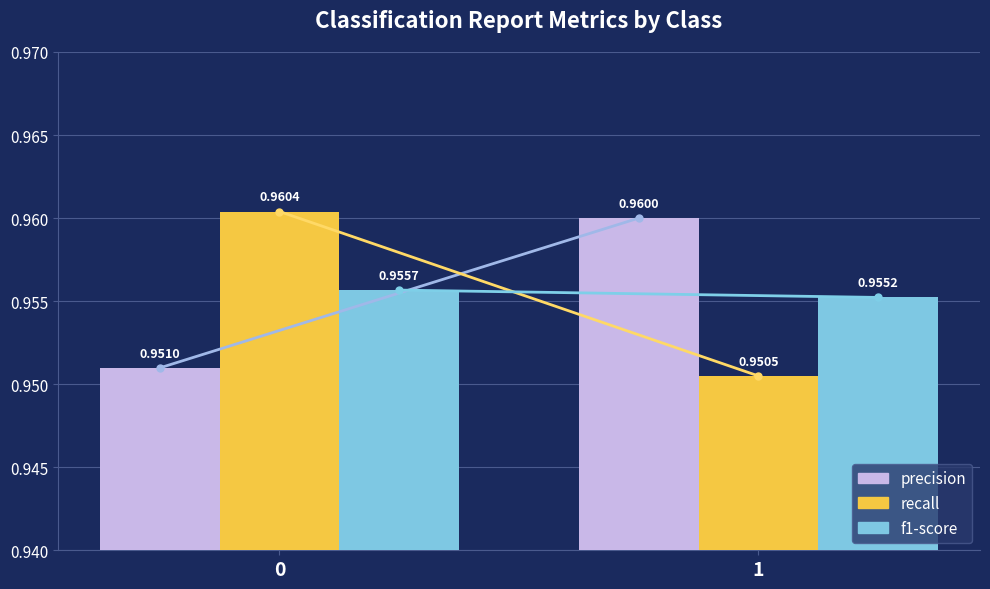

What is the sum of all f1-score values?

1.9